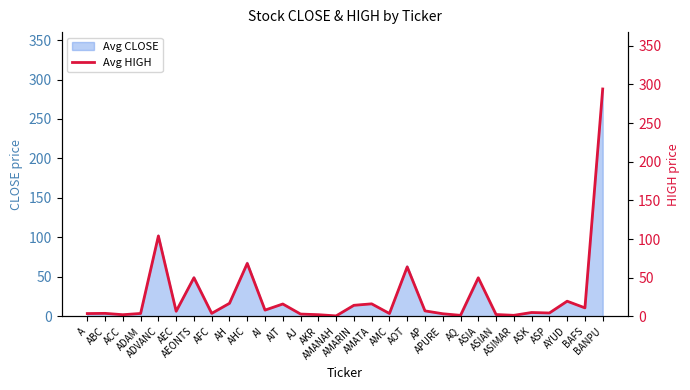

Reading left to right, extract all data points from this chart.

A=3.7	ABC=4.0	ACC=2.3	ADAM=3.9	ADVANC=104.0	AEC=6.7	AEONTS=50.0	AFC=4.0	AH=17.0	AHC=68.5	AI=8.2	AIT=16.1	AJ=3.1	AKR=2.3	AMANAH=0.7	AMARIN=14.4	AMATA=16.3	AMC=3.8	AOT=64.0	AP=7.2	APURE=3.5	AQ=1.4	ASIA=50.0	ASIAN=2.5	ASIMAR=1.5	ASK=5.1	ASP=4.5	AYUD=19.7	BAFS=11.1	BANPU=294.0